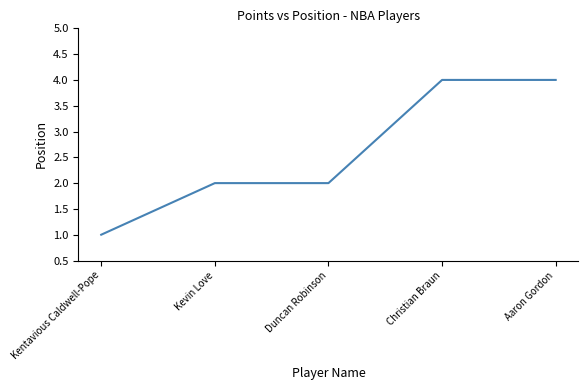

Does the chart display data point markers on the line(s)?

No